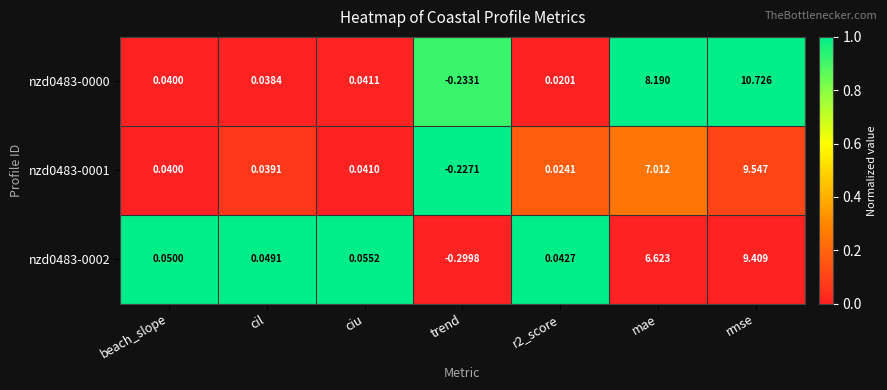

At which category is the sum across all series the highest?

rmse